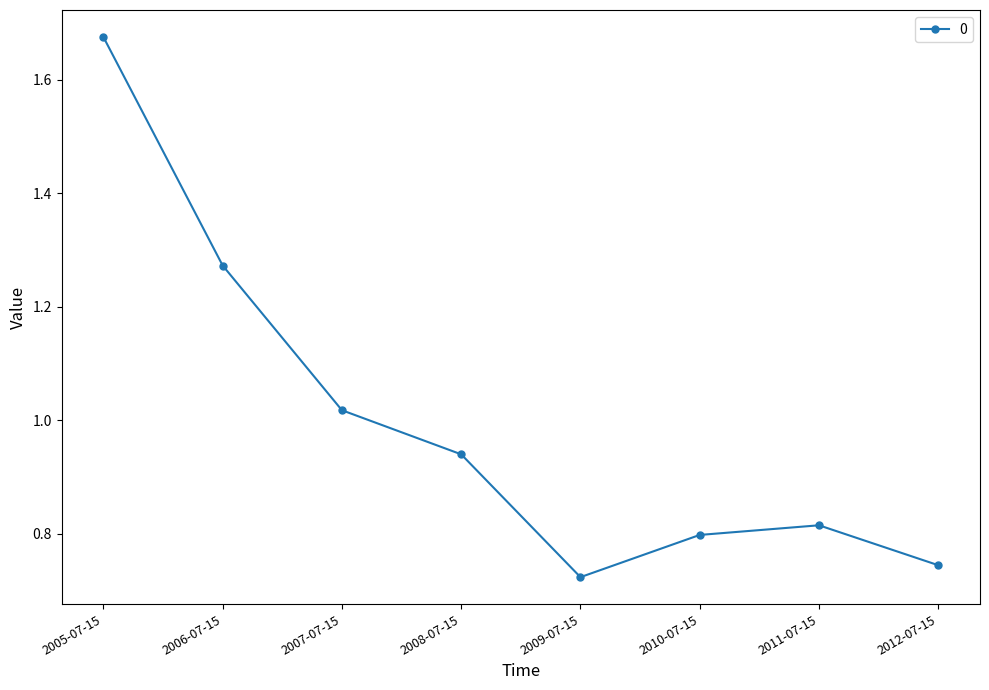

Is this an area chart (filled region under the line)?

No